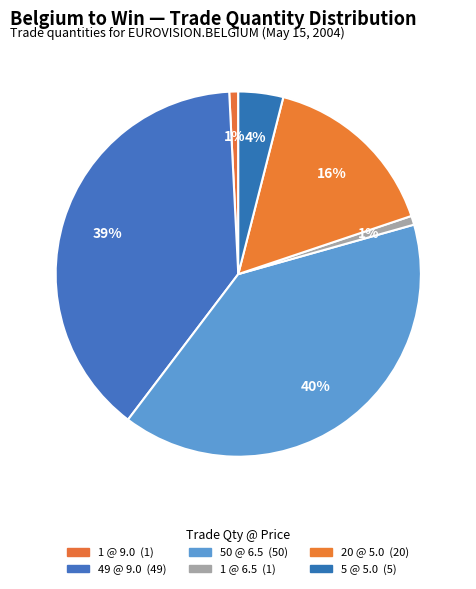

Count the number of slices in the pie.

6